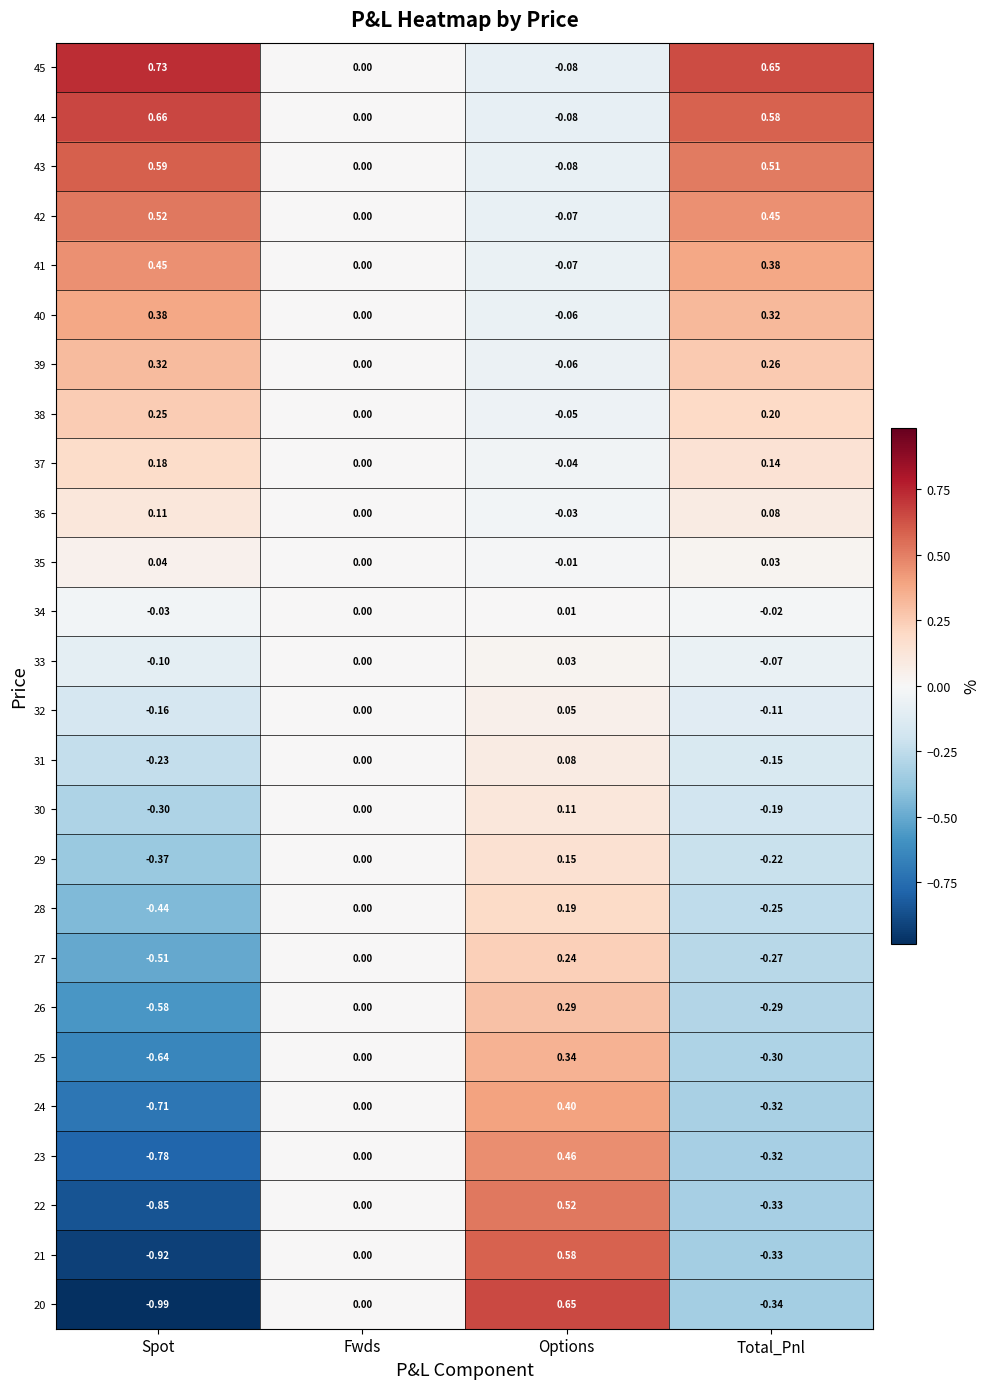

At which category does the chart reach its peak across all series?

Spot